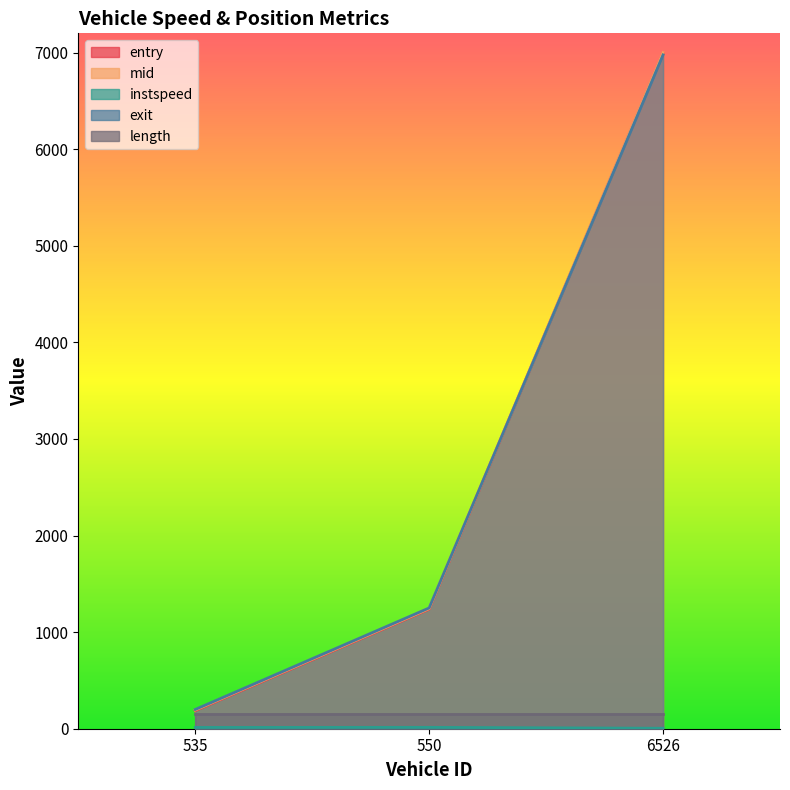

At which category is the sum across all series the highest?

6526